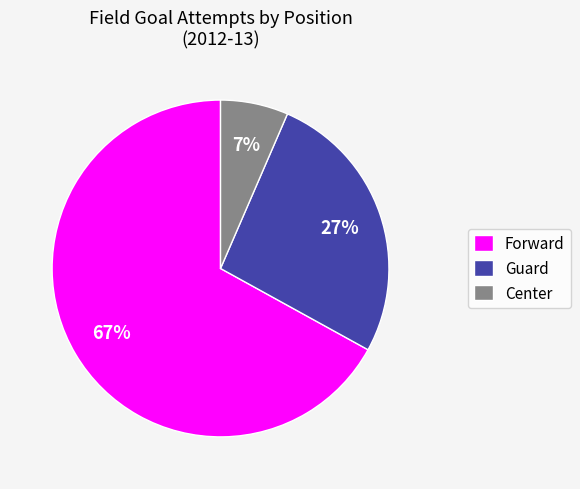

Rank the categories by value from highest to lowest.

Forward, Guard, Center